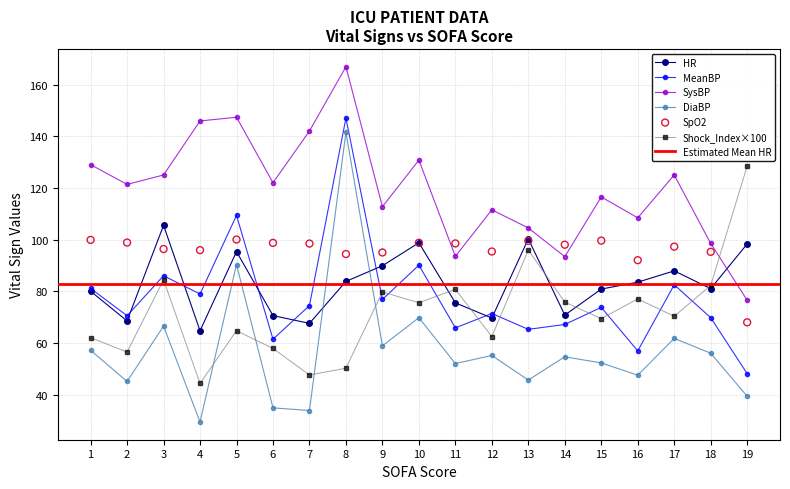

Is the value of DiaBP at 1 greater than the value of MeanBP at 14?

No